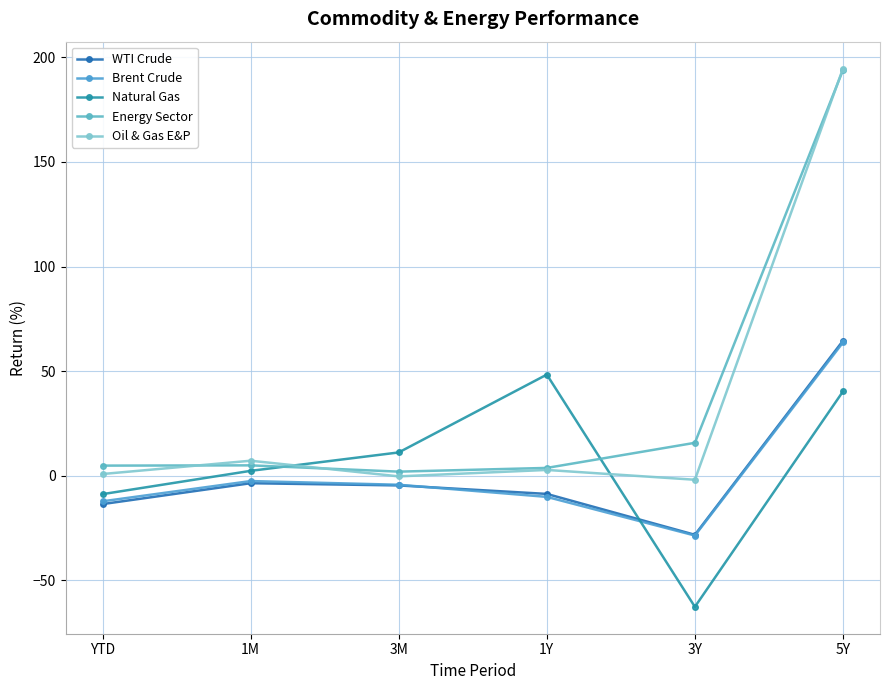

The value of Brent Crude at 1Y is -10.1. True or false?

True